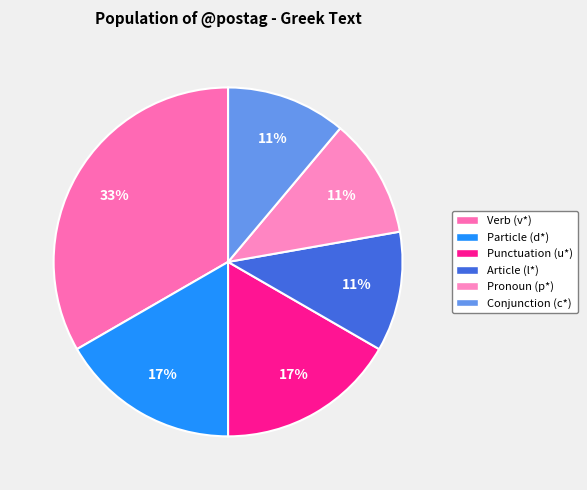

How many slices are in this pie chart?

6